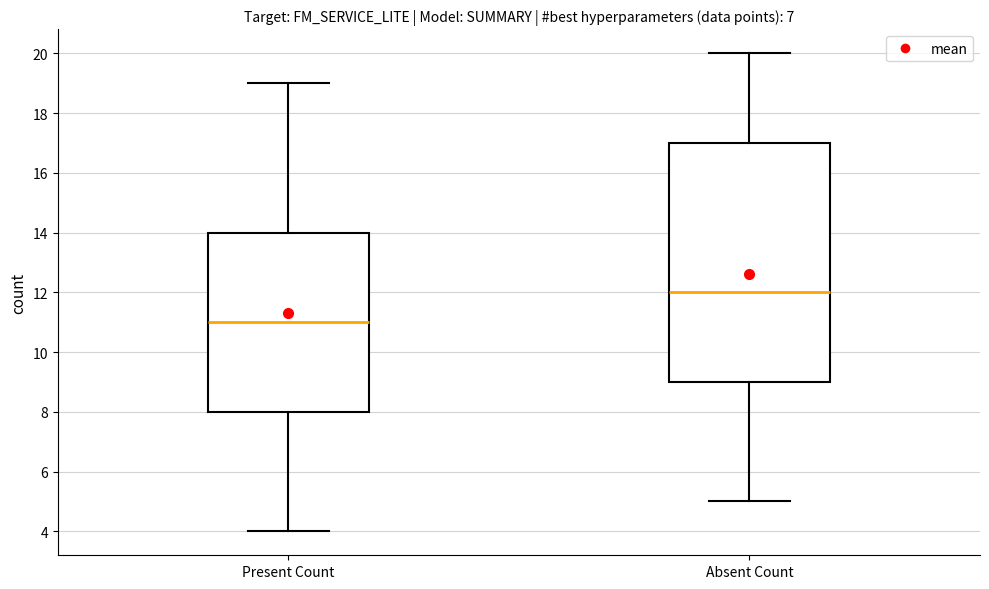

Reading left to right, transcribe this box plot: for each box, give where its median line is, the range the box spans, and where its two whiskers end, as read against the y-axis. The values are not printed on the chart, so give them approximately, as read against the axis.

Present Count: median 11, box 8 to 14, whiskers 4 to 19
Absent Count: median 12, box 9 to 17, whiskers 5 to 20